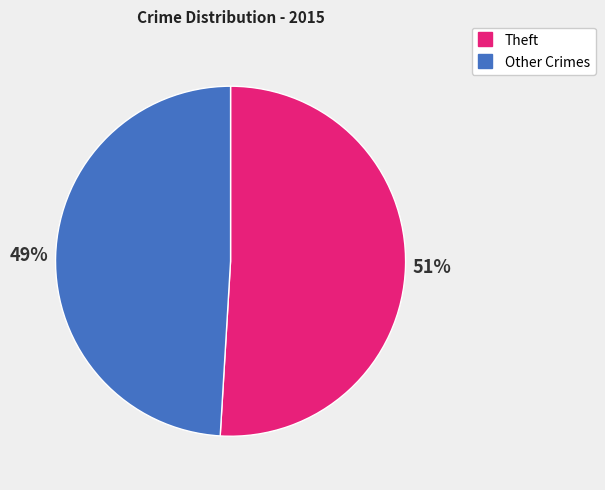

Is there a majority slice in this chart?

Yes